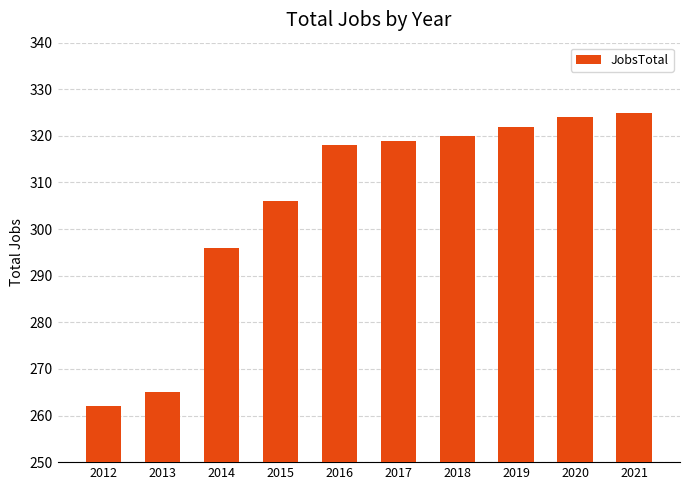

Between 2019 and 2016, which is larger?

2019